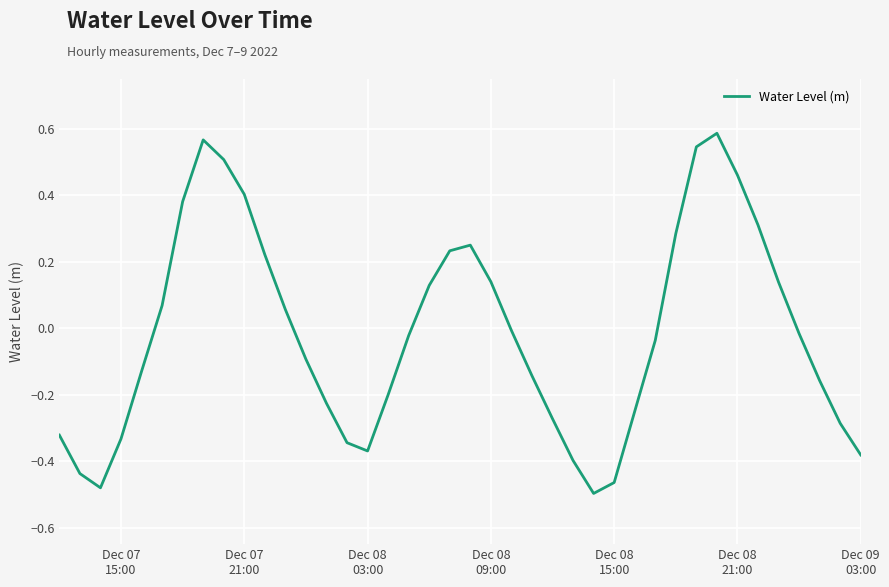

Does the chart have visible grid lines?

Yes